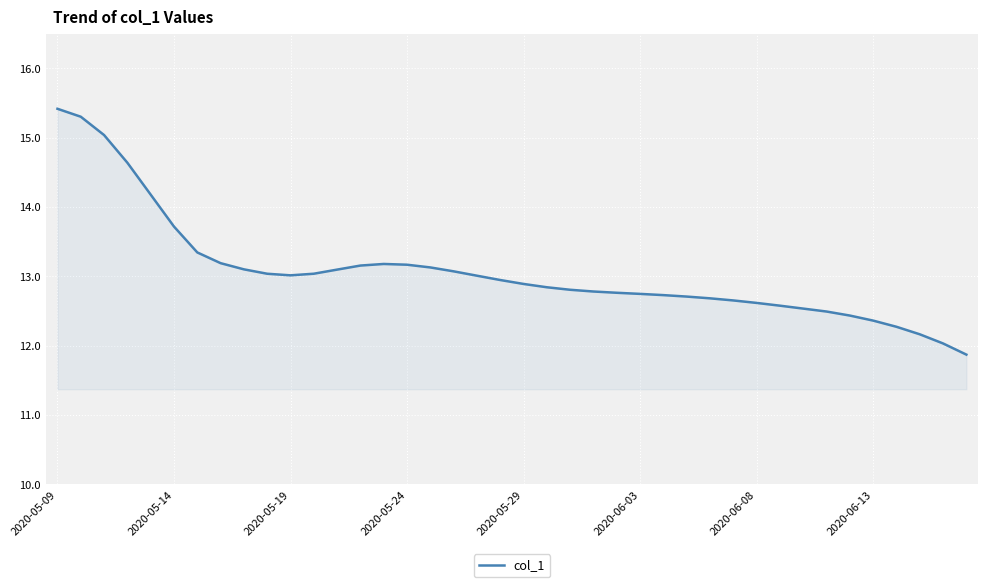

What is the difference between the maximum and minimum values?

3.5